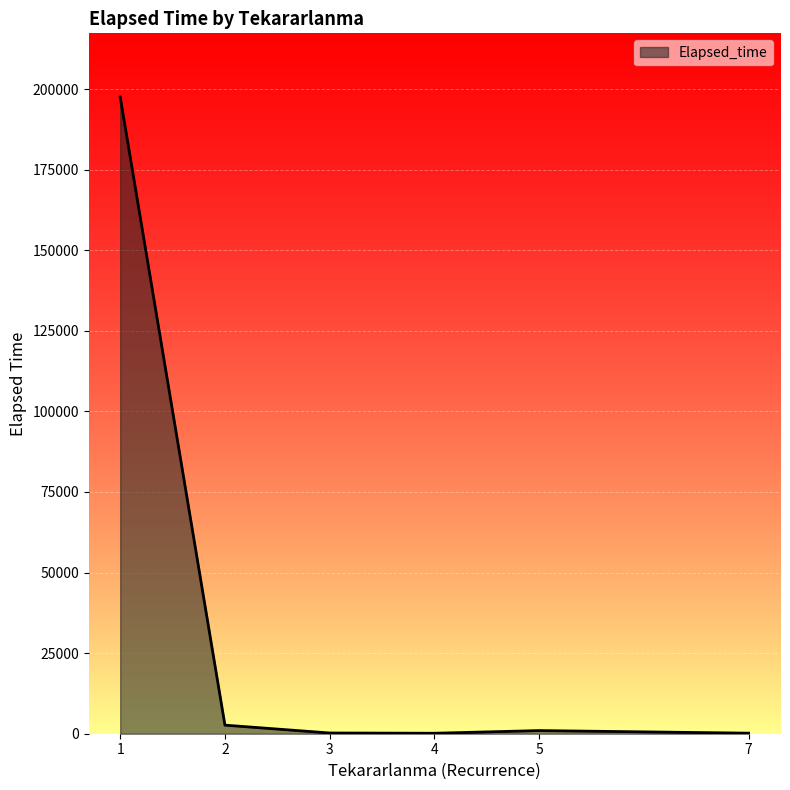

Does the chart display data point markers on the line(s)?

No